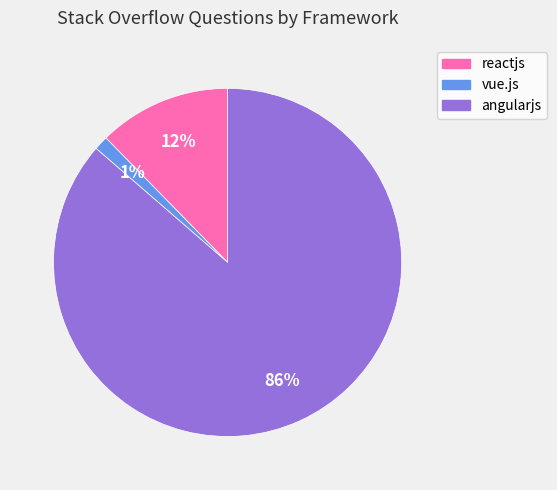

What percentage is the vue.js slice, to the nearest percent?

1%